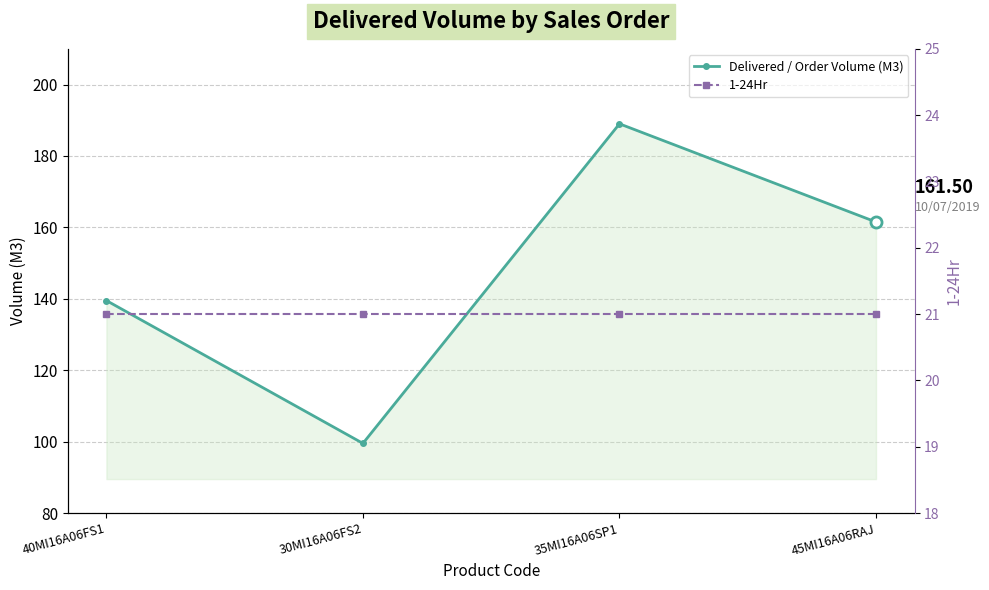

Reading left to right, what are all the values shown in this chart?

Delivered / Order Volume (M3): 40MI16A06FS1=139.5	30MI16A06FS2=99.5	35MI16A06SP1=189.0	45MI16A06RAJ=161.5
1-24Hr: 40MI16A06FS1=21.0	30MI16A06FS2=21.0	35MI16A06SP1=21.0	45MI16A06RAJ=21.0